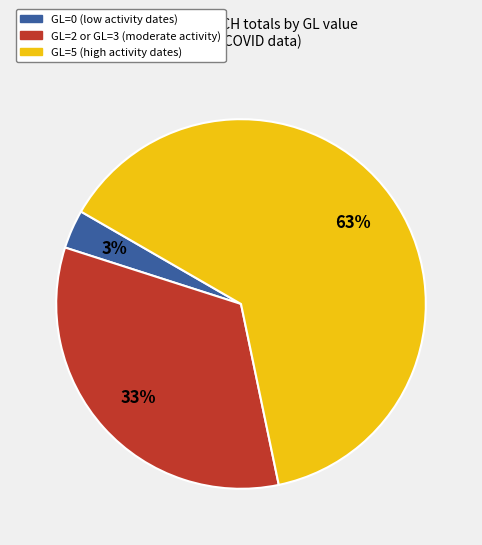

To the nearest percent, what is the average slice percentage?

33%